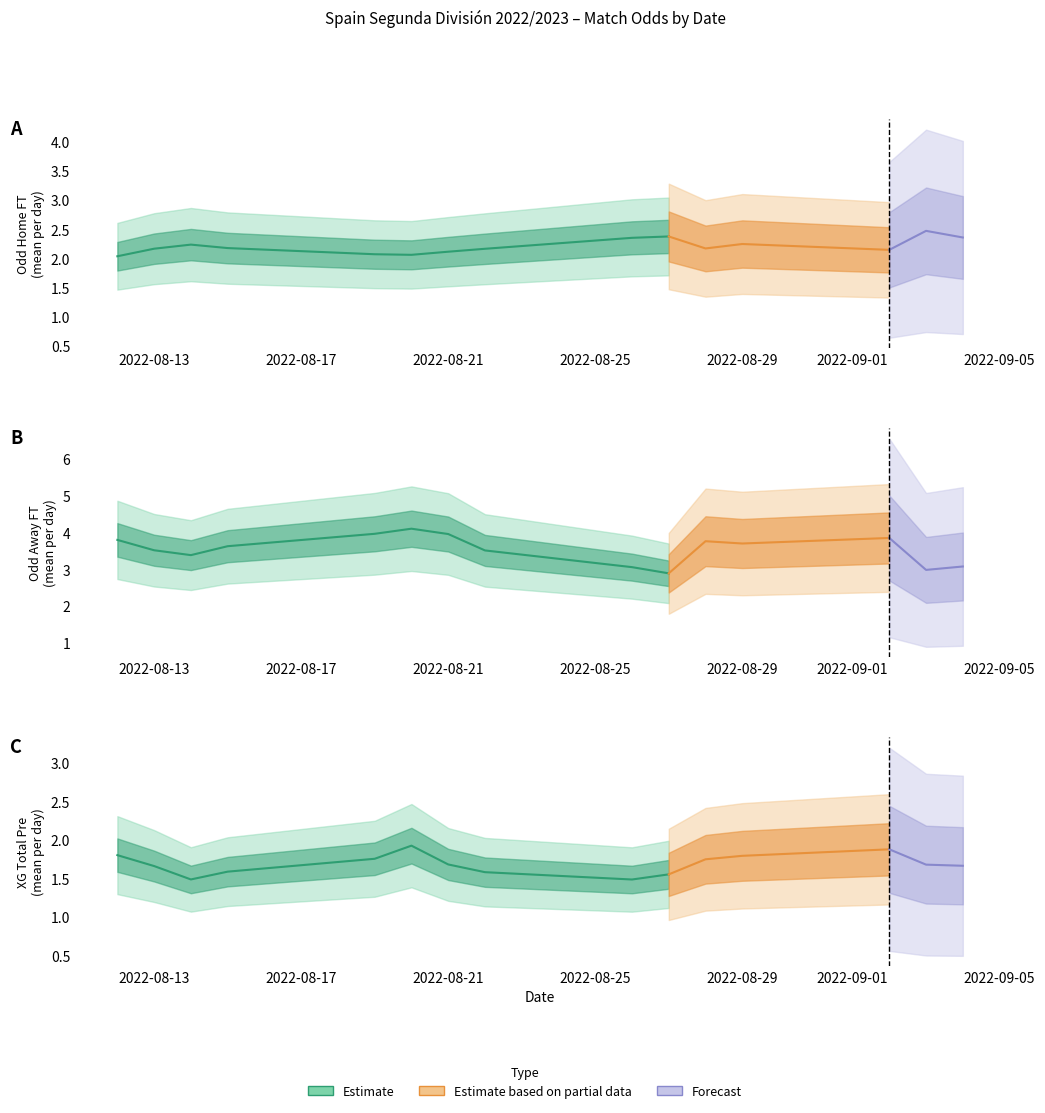

What is the average value of the Odd_A_FT series?

3.5